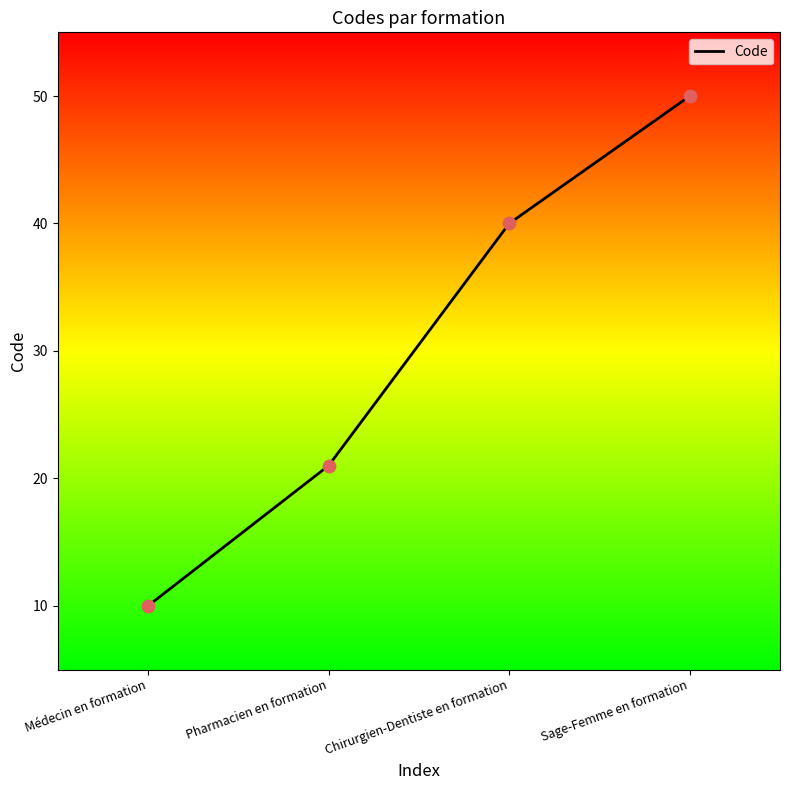

Between Sage-Femme en formation and Médecin en formation, which is larger?

Sage-Femme en formation